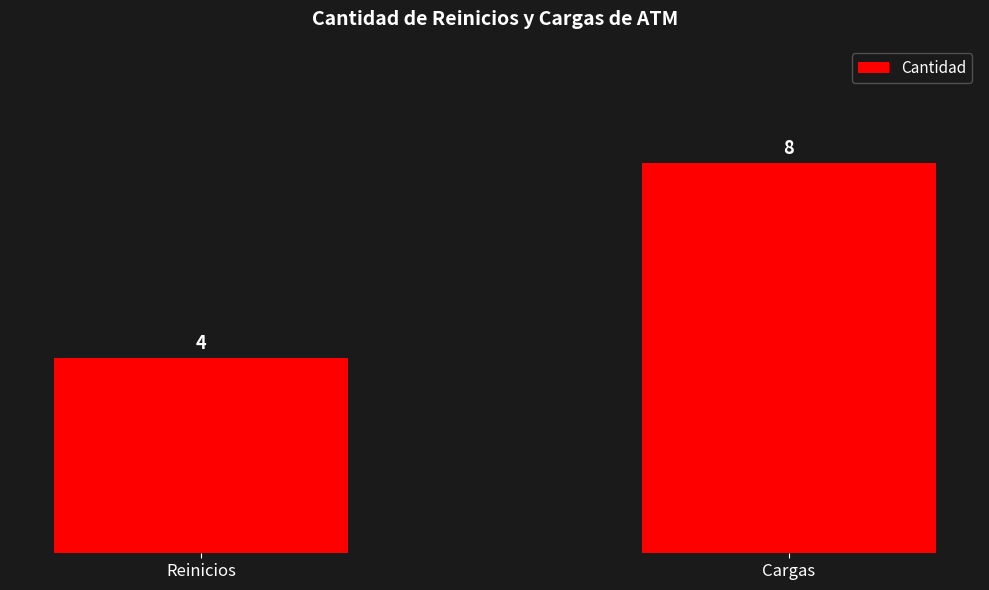

Rank the categories by value from lowest to highest.

Reinicios, Cargas